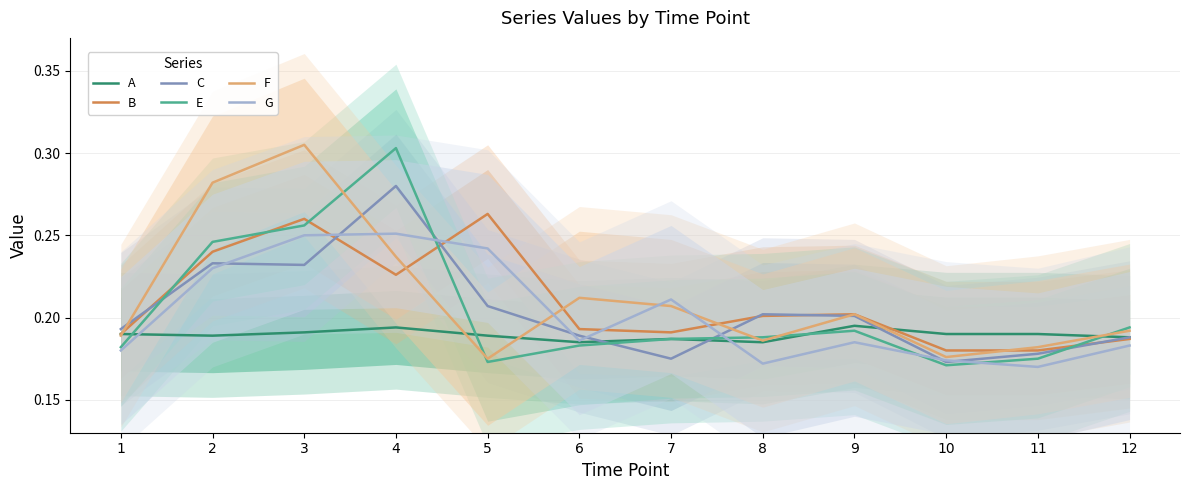

How many intersections are there between A and G?

2